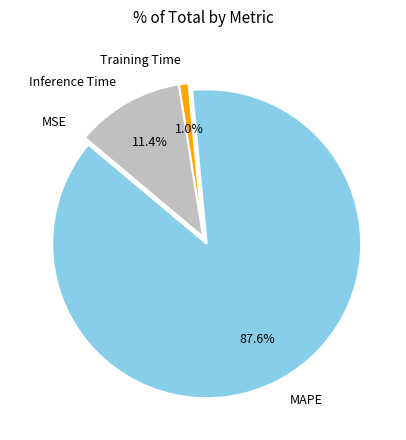

Does any single category account for the majority?

Yes